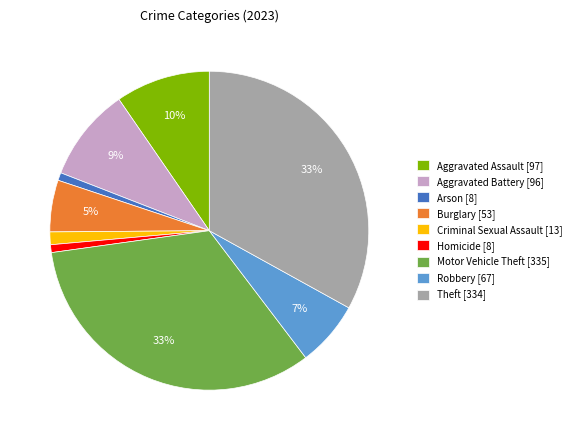

Is Criminal Sexual Assault [13] the majority of the pie?

No